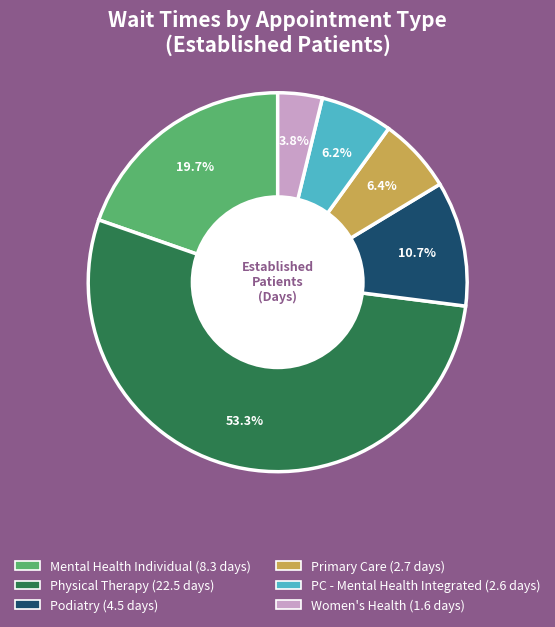

Does any single category account for the majority?

Yes